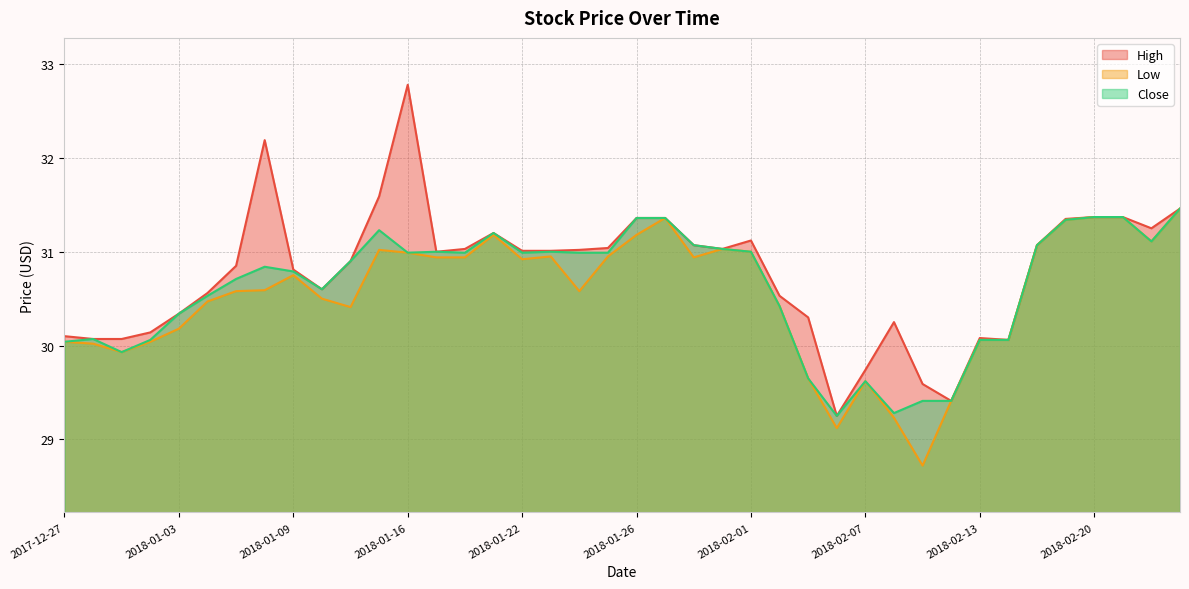

At which category does Close reach its first local valley?

2017-12-29